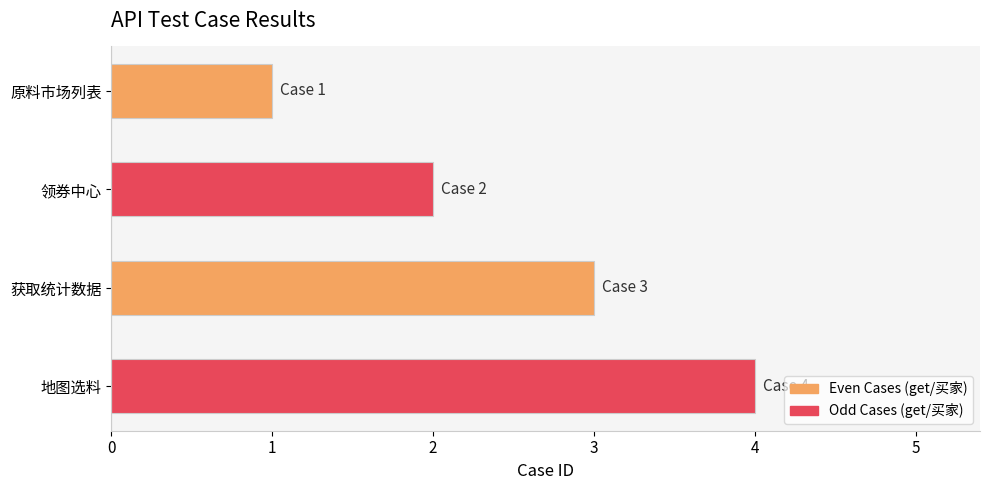

What is the maximum value shown in the chart?

4